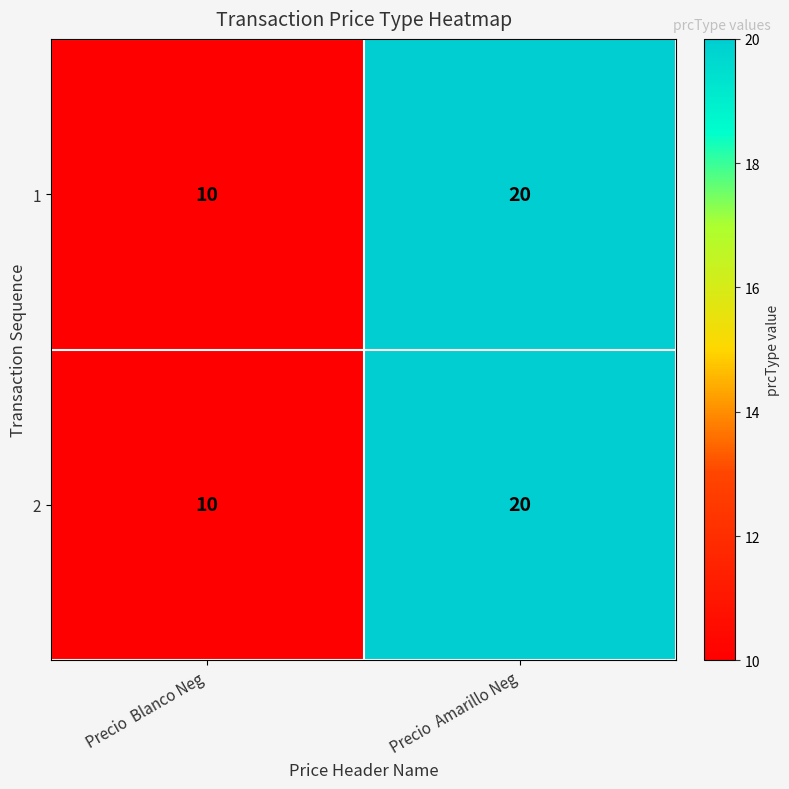

At which label does 1 reach its minimum?

Precio  Blanco Neg